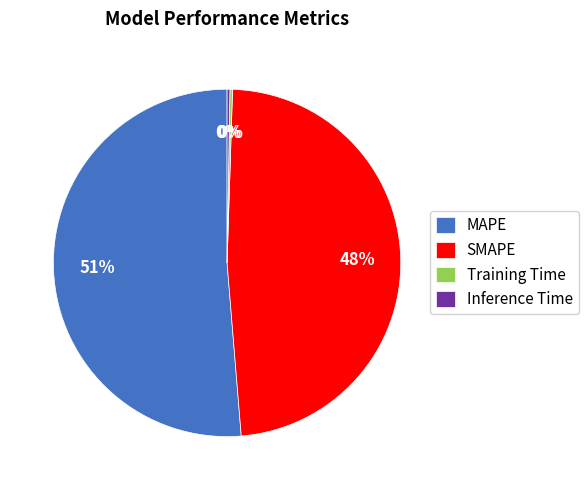

Which category accounts for the majority?

MAPE